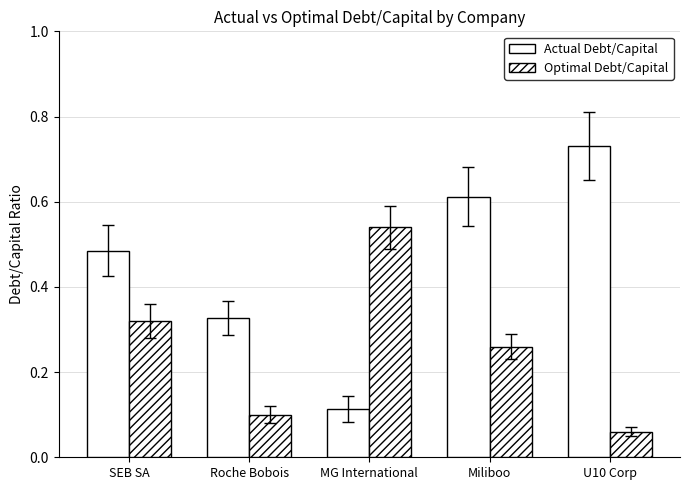

Reading left to right, extract all data points from this chart.

Actual Debt/Capital: SEB SA=0.5	Roche Bobois=0.3	MG International=0.1	Miliboo=0.6	U10 Corp=0.7
Optimal Debt/Capital: SEB SA=0.3	Roche Bobois=0.1	MG International=0.5	Miliboo=0.3	U10 Corp=0.1